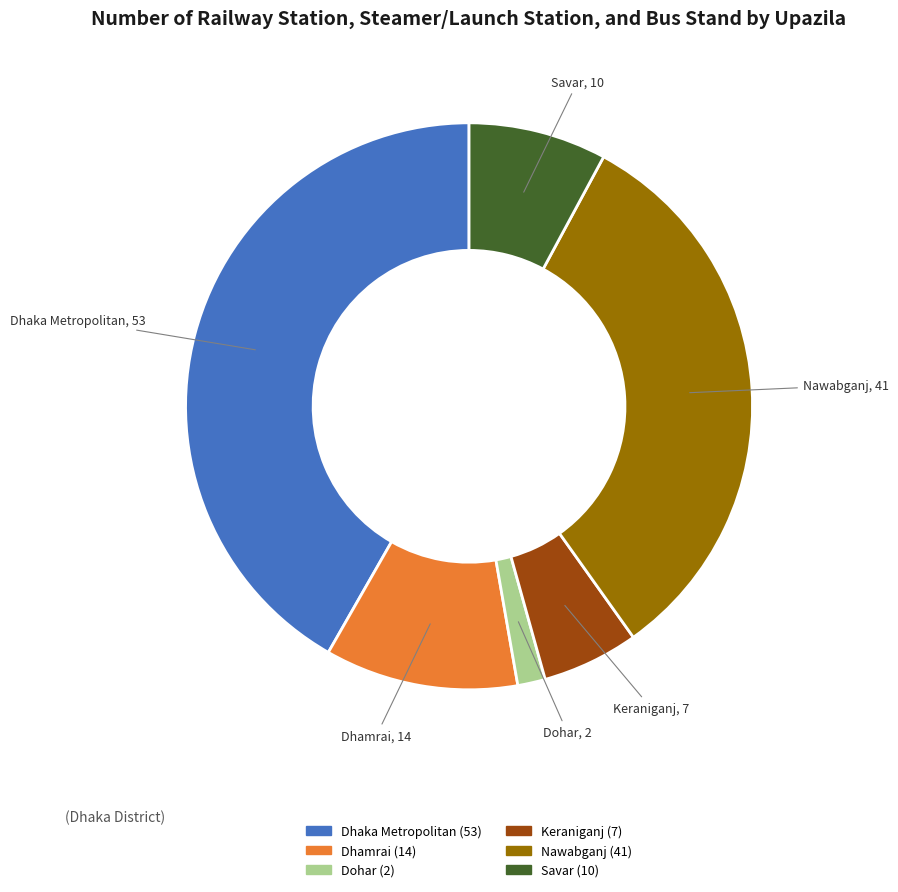

How many slices are in this pie chart?

6